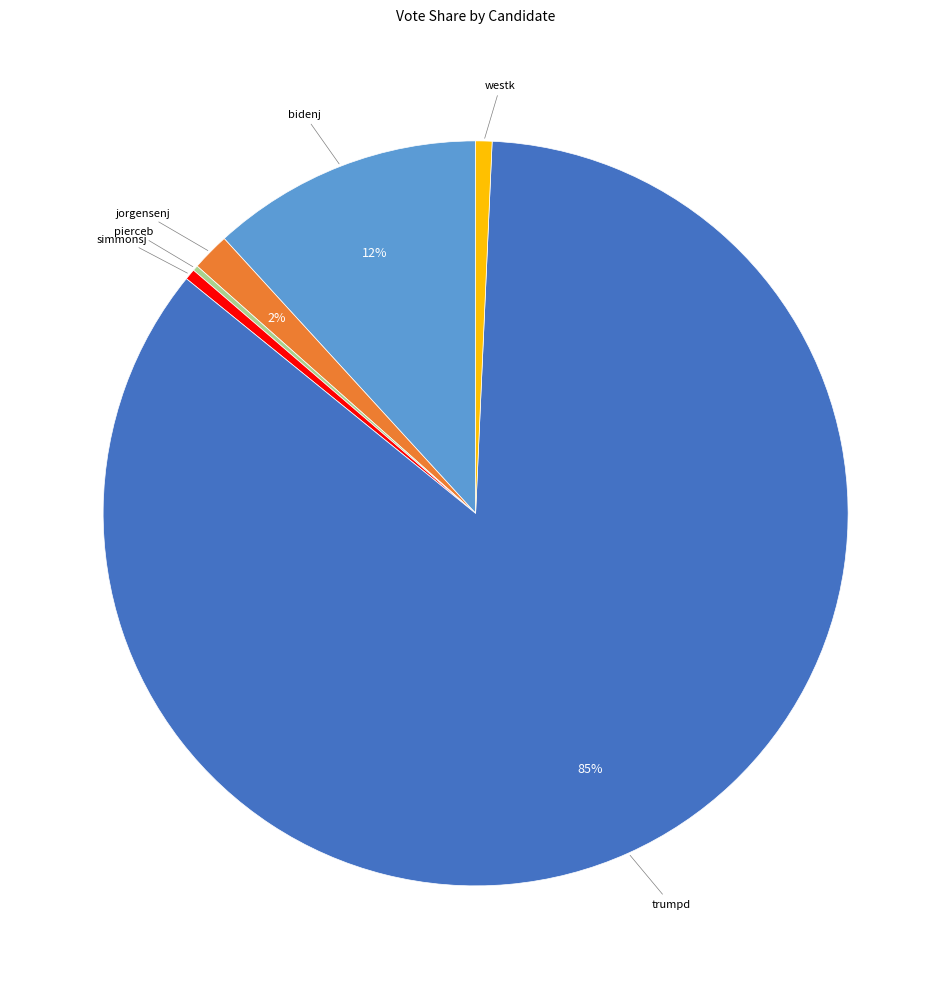

Is it true that trumpd is 72% of the pie?

False